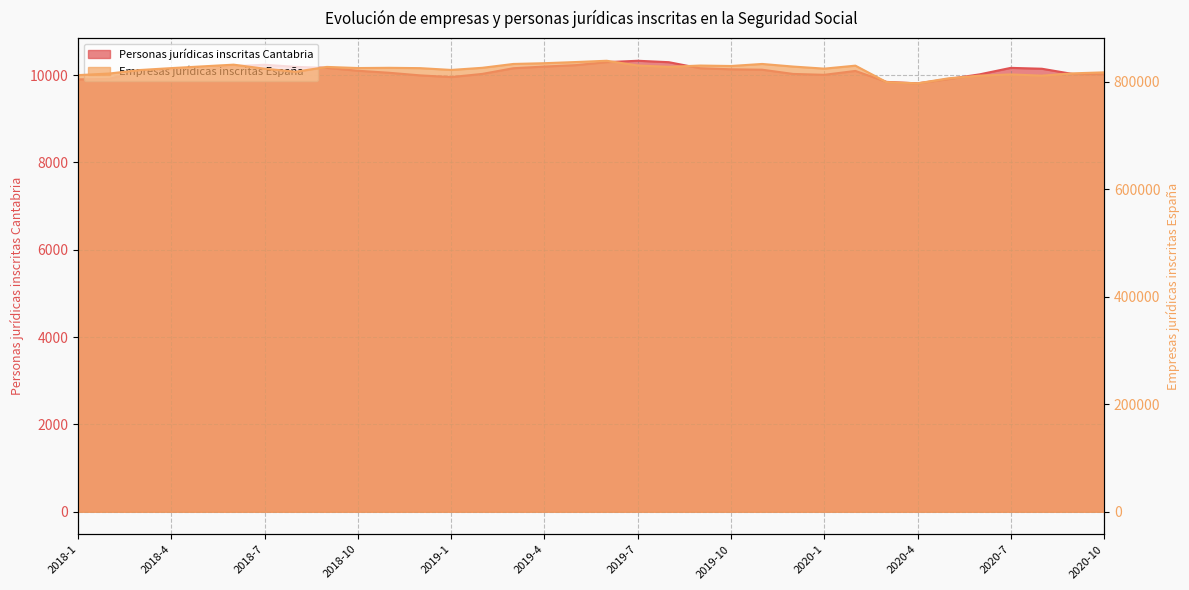

Which has a higher value, 2019-10 or 2019-12?

2019-10